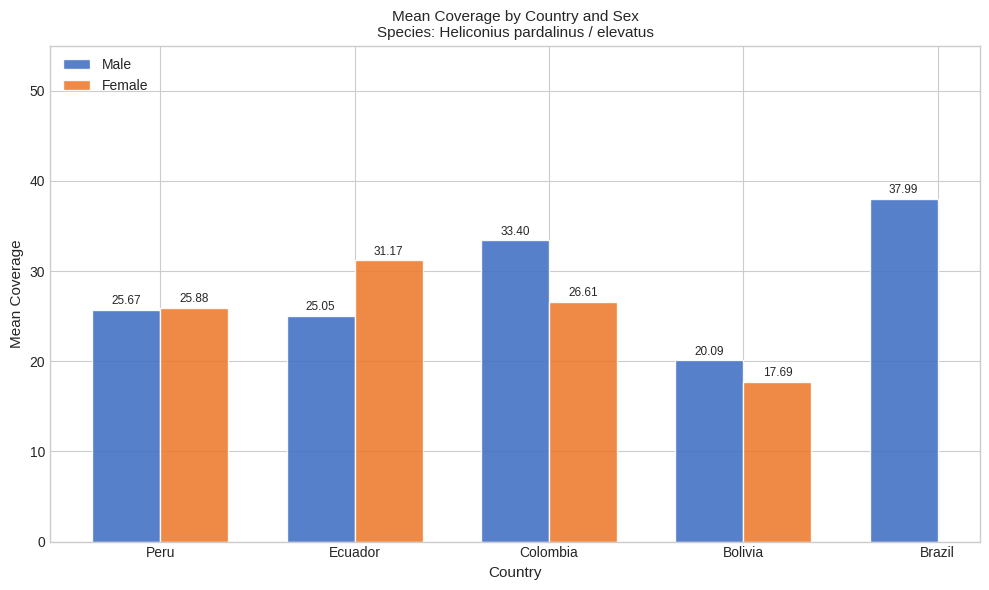

Are the bars horizontal?

No